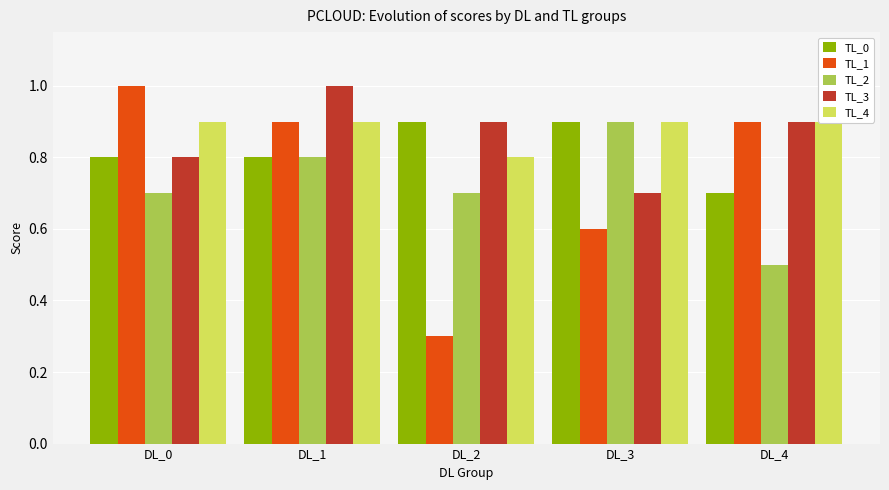

Rank the series at DL_1 from highest to lowest value.

TL_3, TL_1, TL_4, TL_0, TL_2